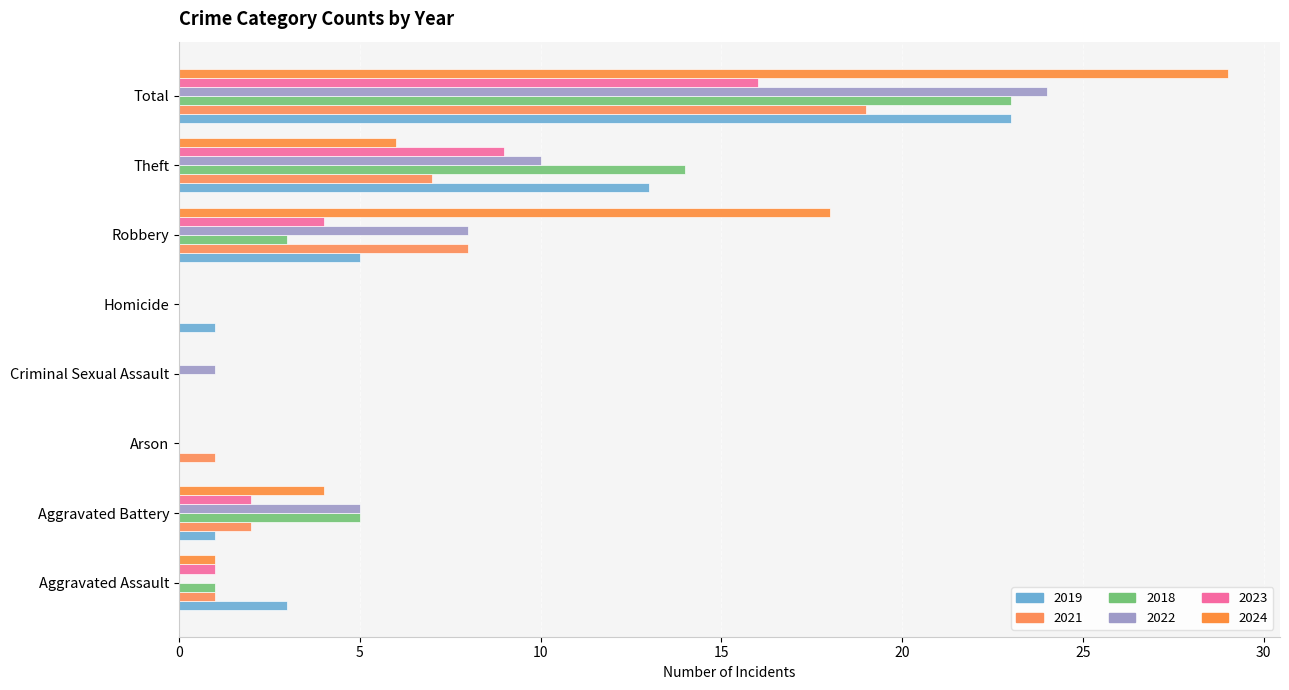

Where does the 2022 series first go above 5?

Robbery